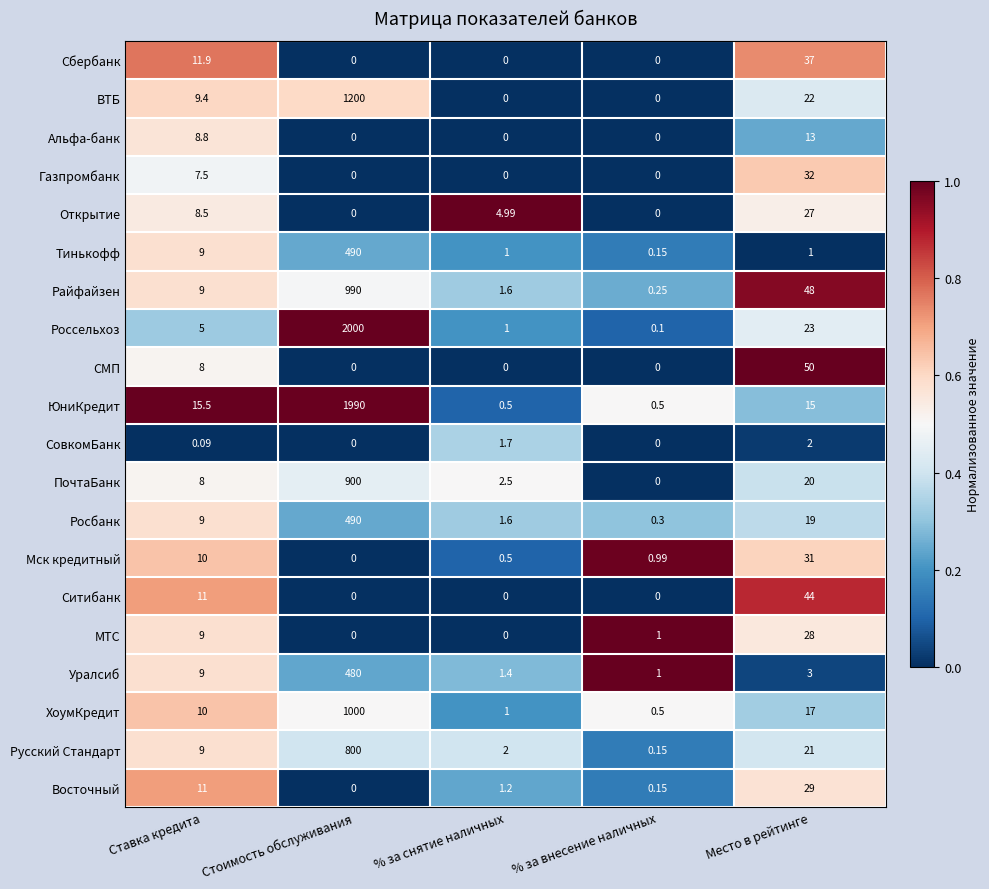

Between Стоимость обслуживания and % за внесение наличных, which series saw the biggest shift?

Россельхоз